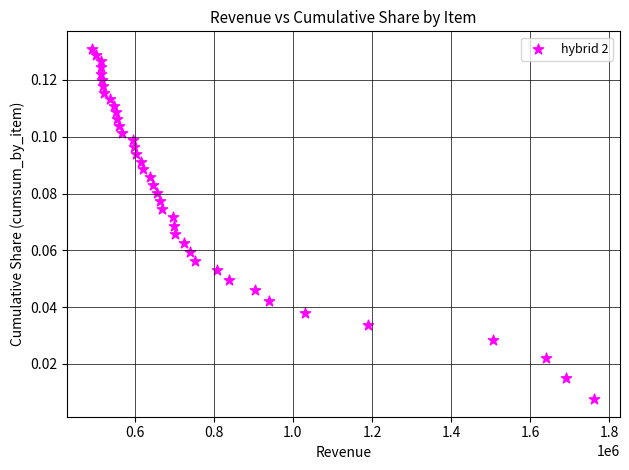

What is the range of X values (max minus min)?

1269655.8